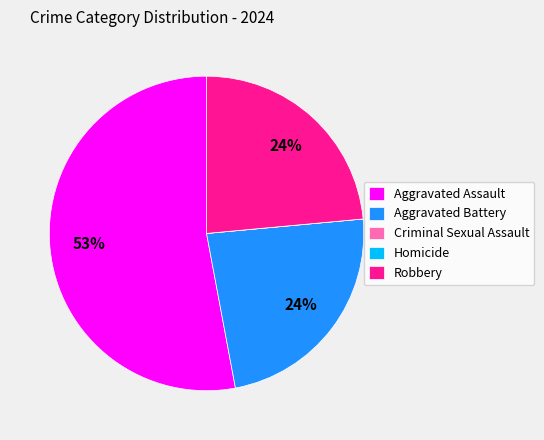

Do Robbery and Aggravated Assault together represent more than half of the pie?

Yes